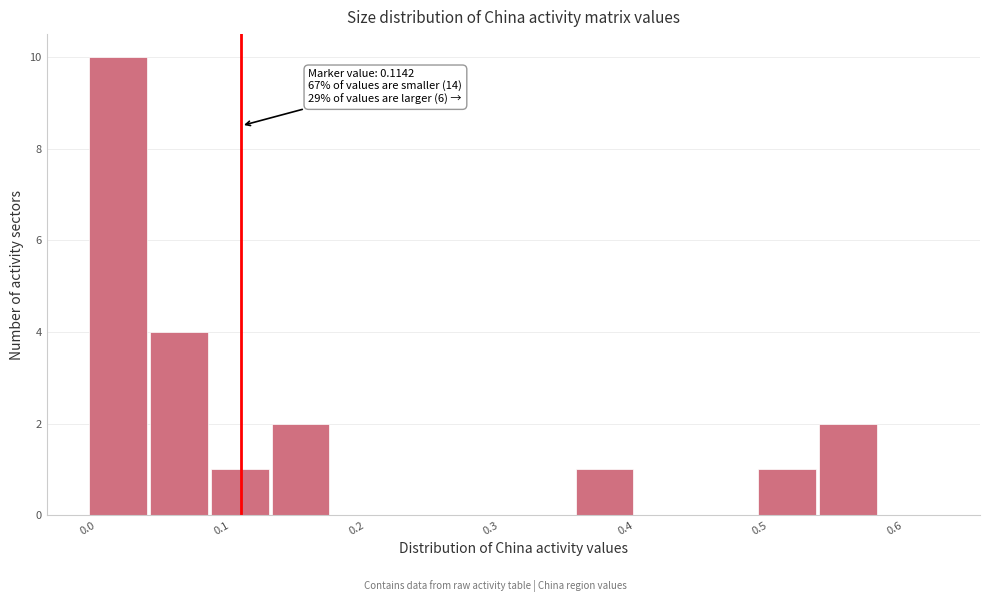

Which range on the x-axis has the tallest bar?

0.00 to 0.05